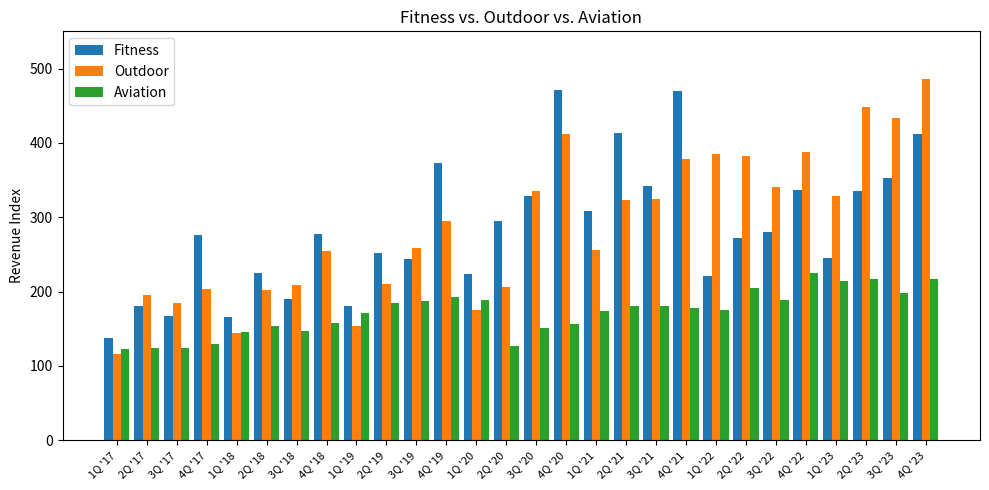

What is the difference between the maximum and second lowest values in the Fitness series?

304.8